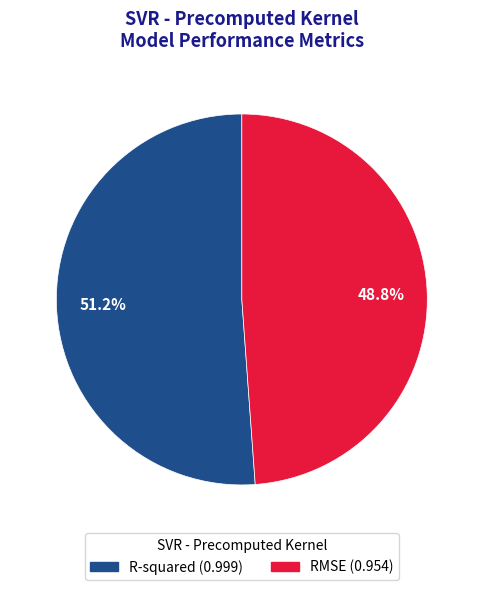

To the nearest percent, what is the difference between the R-squared and RMSE slice percentages?

2%